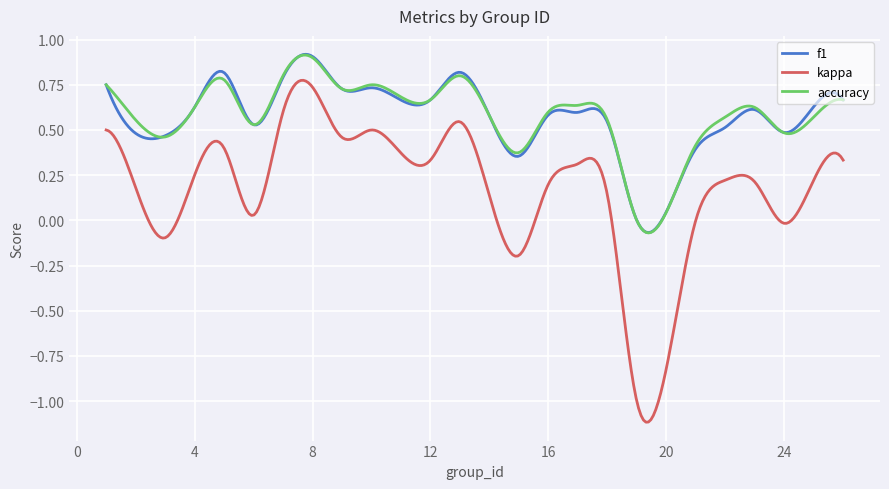

In kappa, how many points are lower than both neighbors (excluding endpoints)?

7